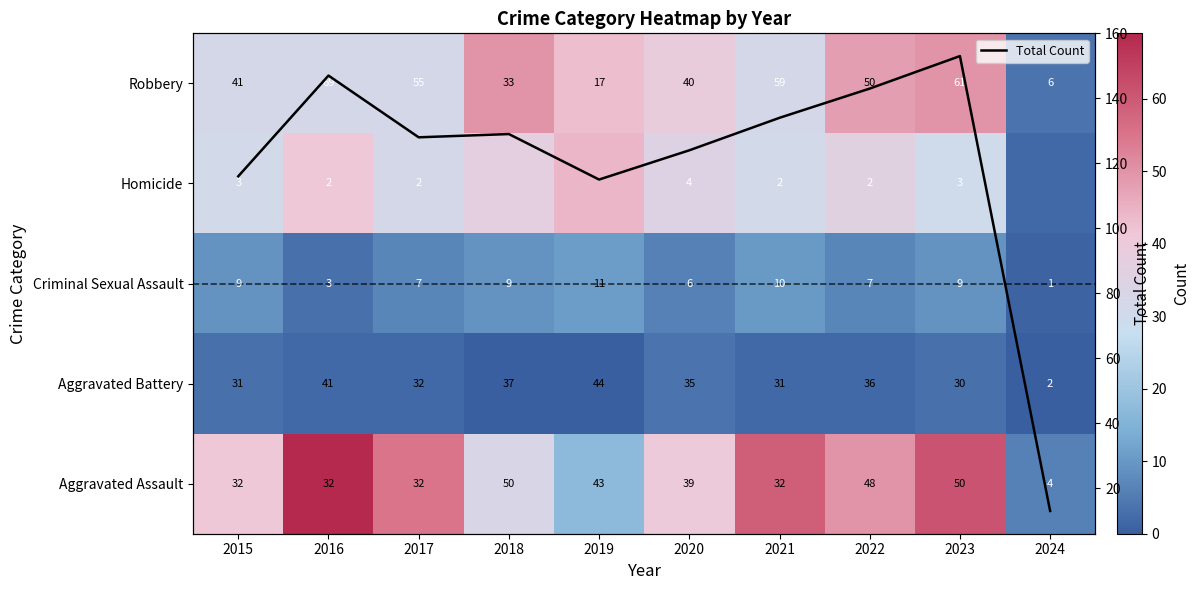

What is the minimum value for Total Count?

13